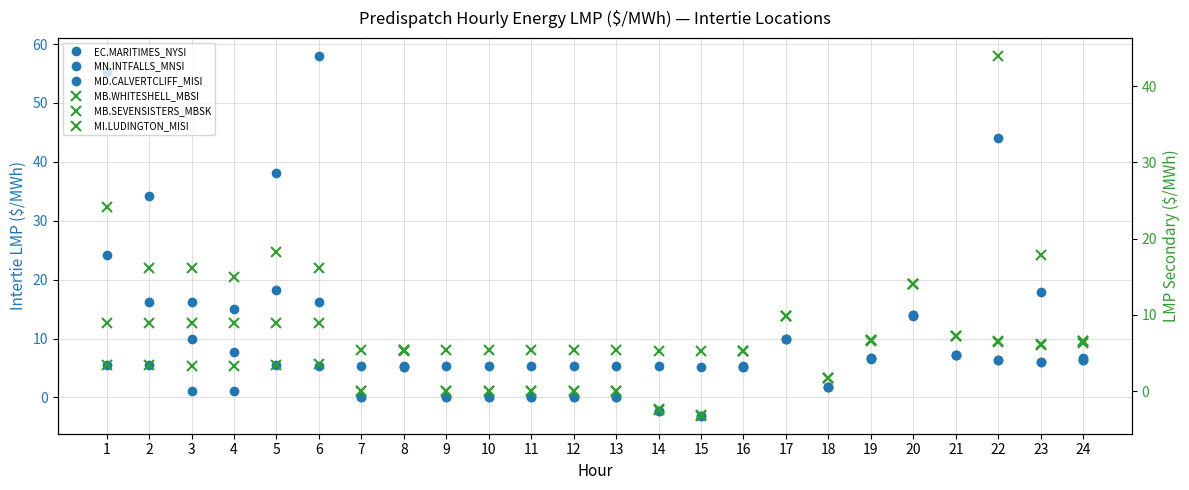

How many distinct data groups are displayed?

6